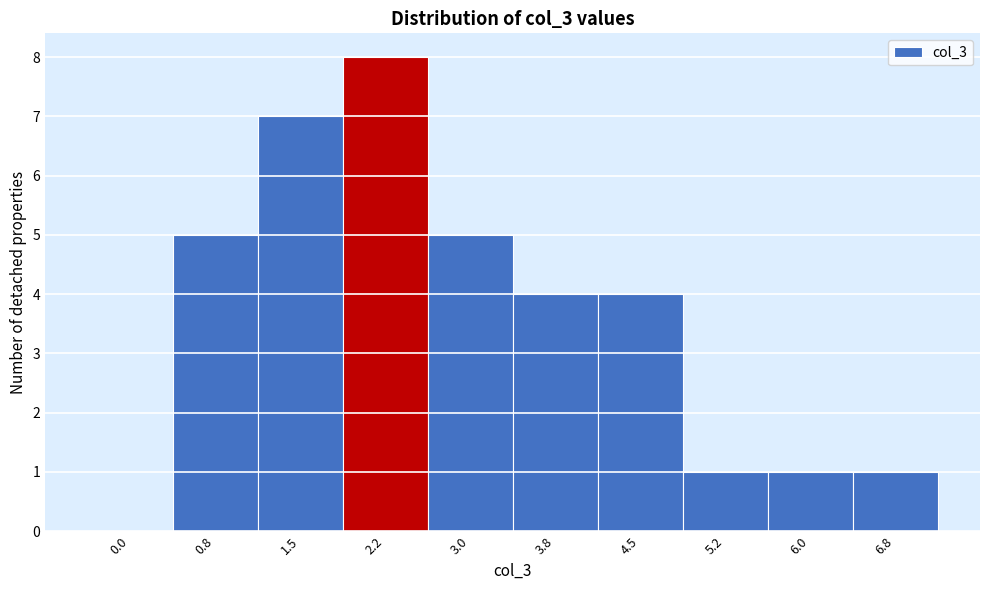

Reading left to right, what are all the values shown in this chart?

0.0=0	0.8=5	1.5=7	2.2=8	3.0=5	3.8=4	4.5=4	5.2=1	6.0=1	6.8=1